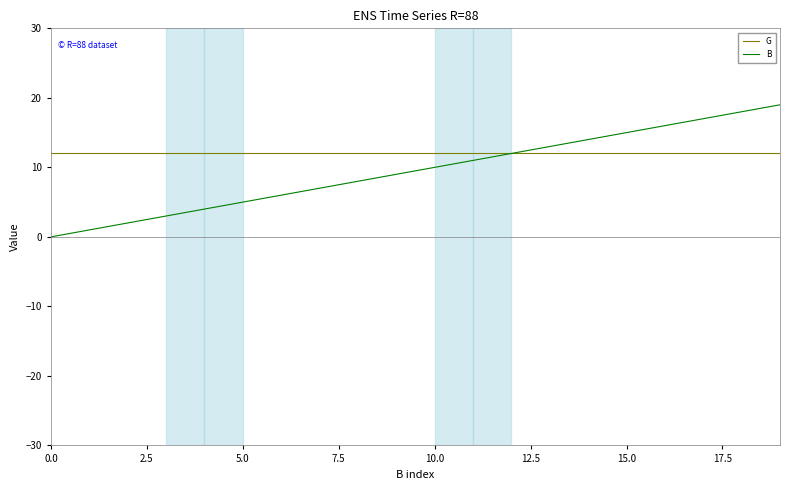

Is this an area chart (filled region under the line)?

No